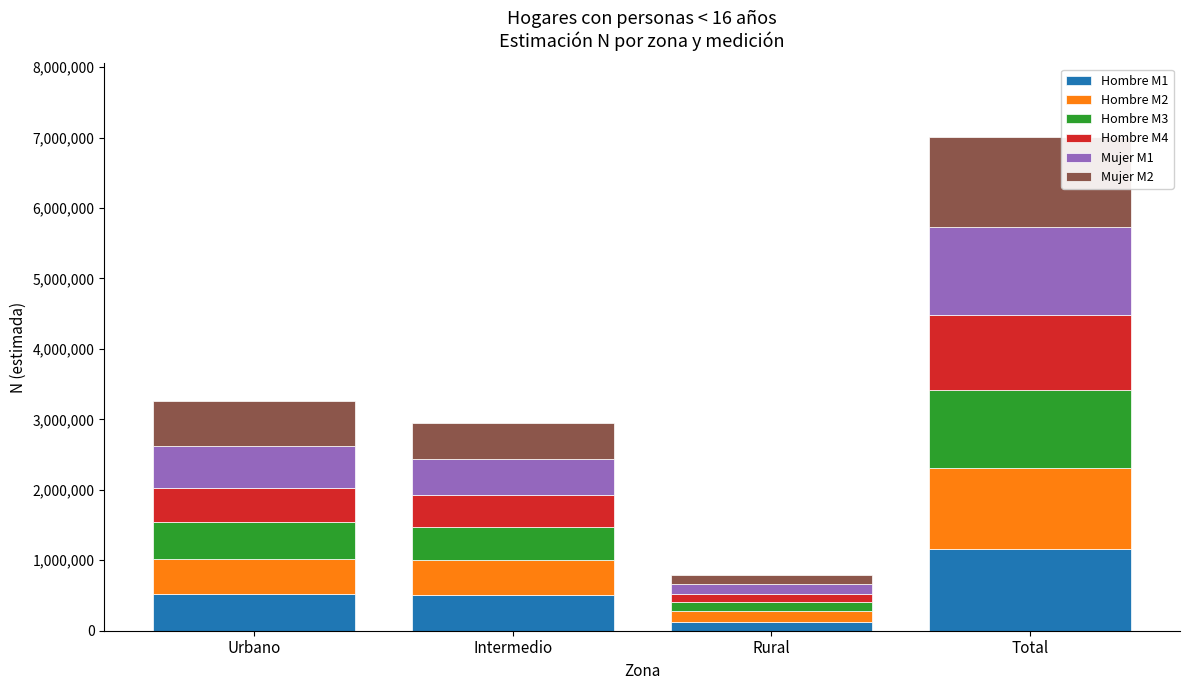

What are all the series names shown in the legend?

Hombre M1, Hombre M2, Hombre M3, Hombre M4, Mujer M1, Mujer M2